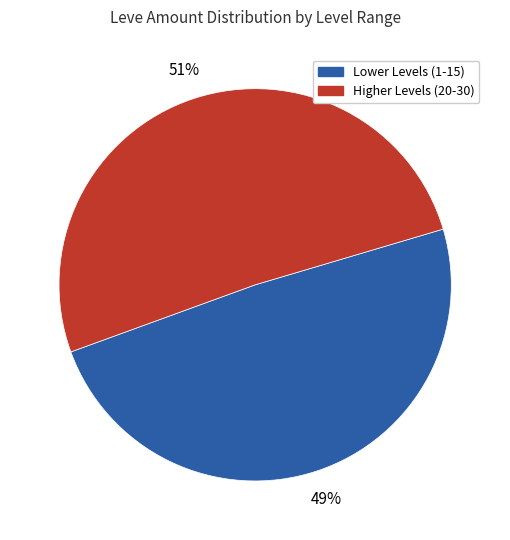

To the nearest percent, what is the average slice percentage?

50%